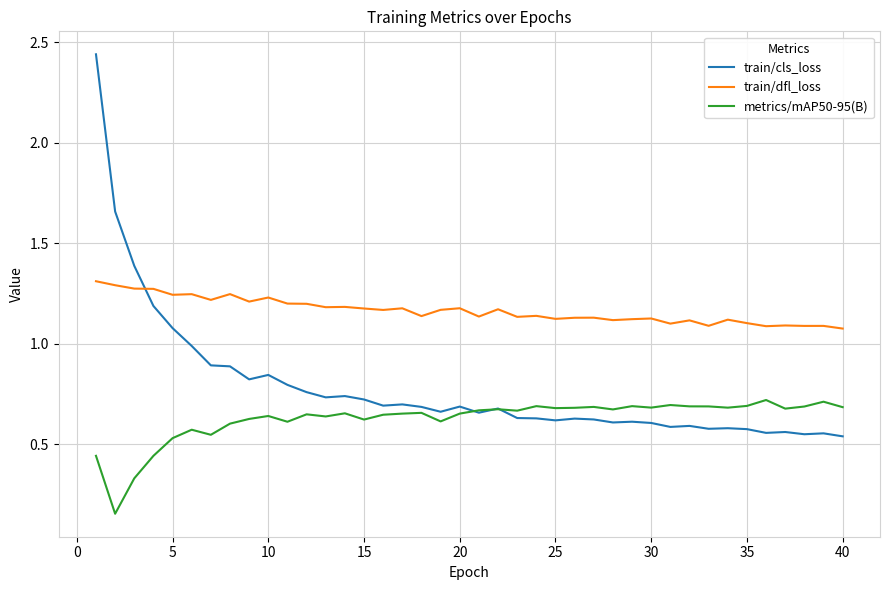

Count the number of data series in this chart.

3